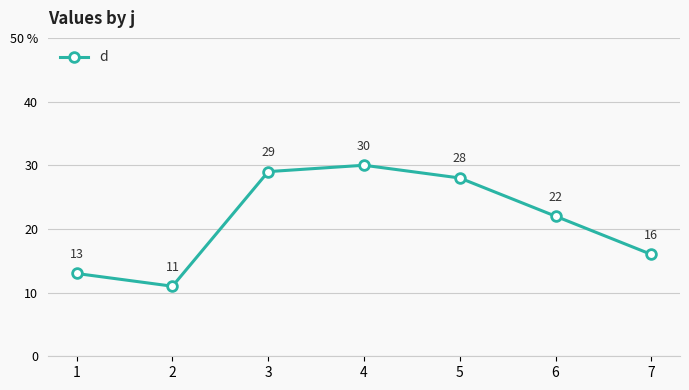

What is the minimum value shown in the chart?

11